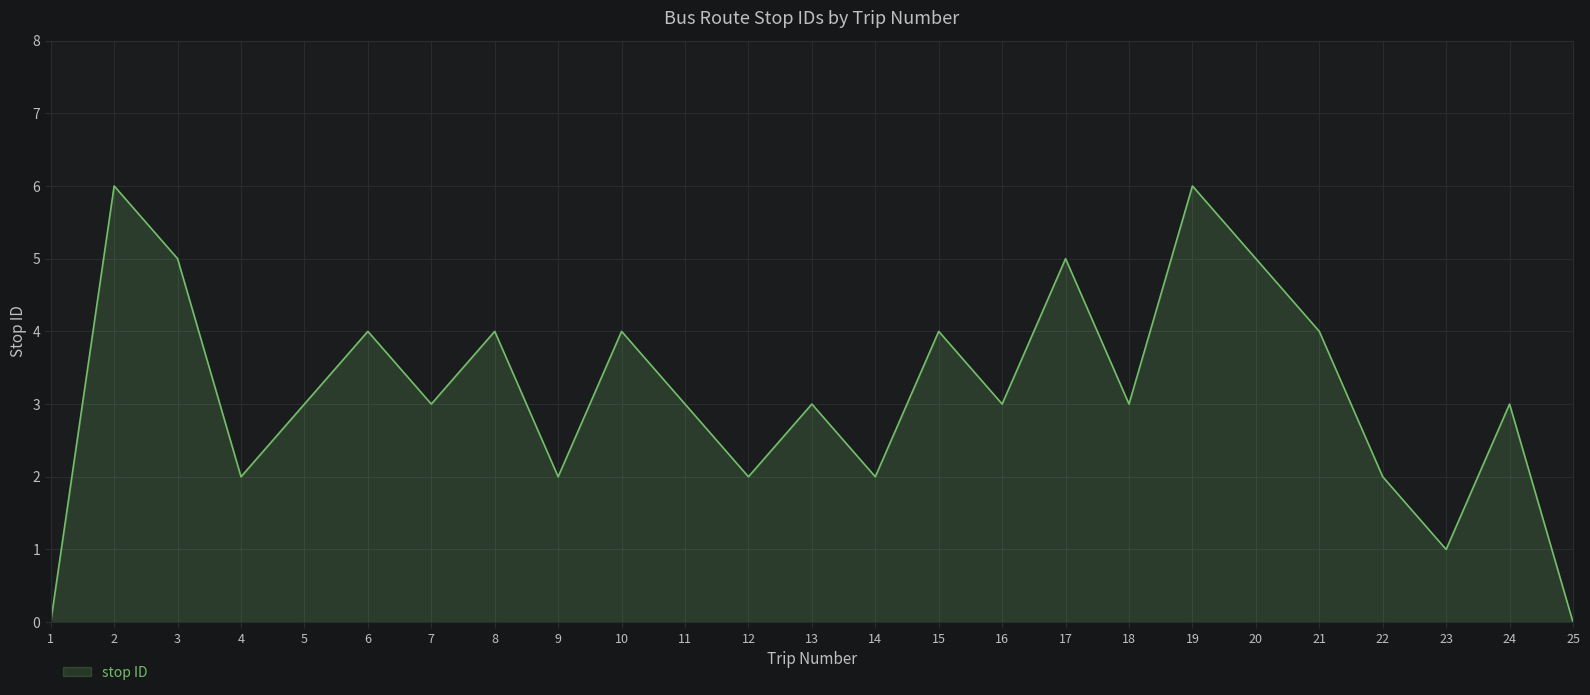

Which has a higher value, 17 or 12?

17